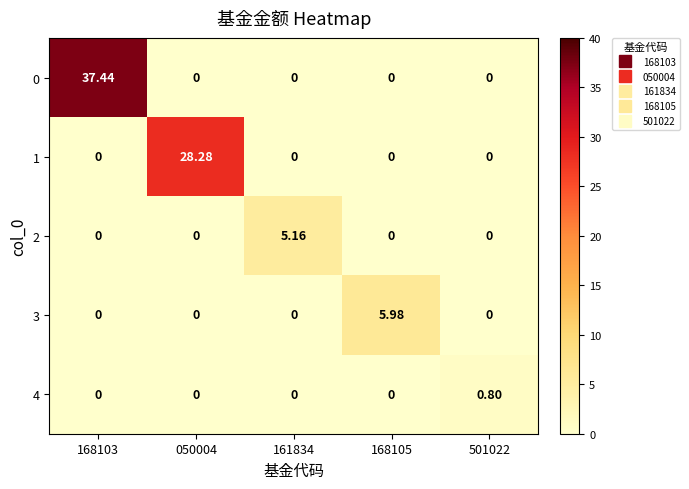

Is the value of 4 at 168105 greater than the value of 3 at 168105?

No